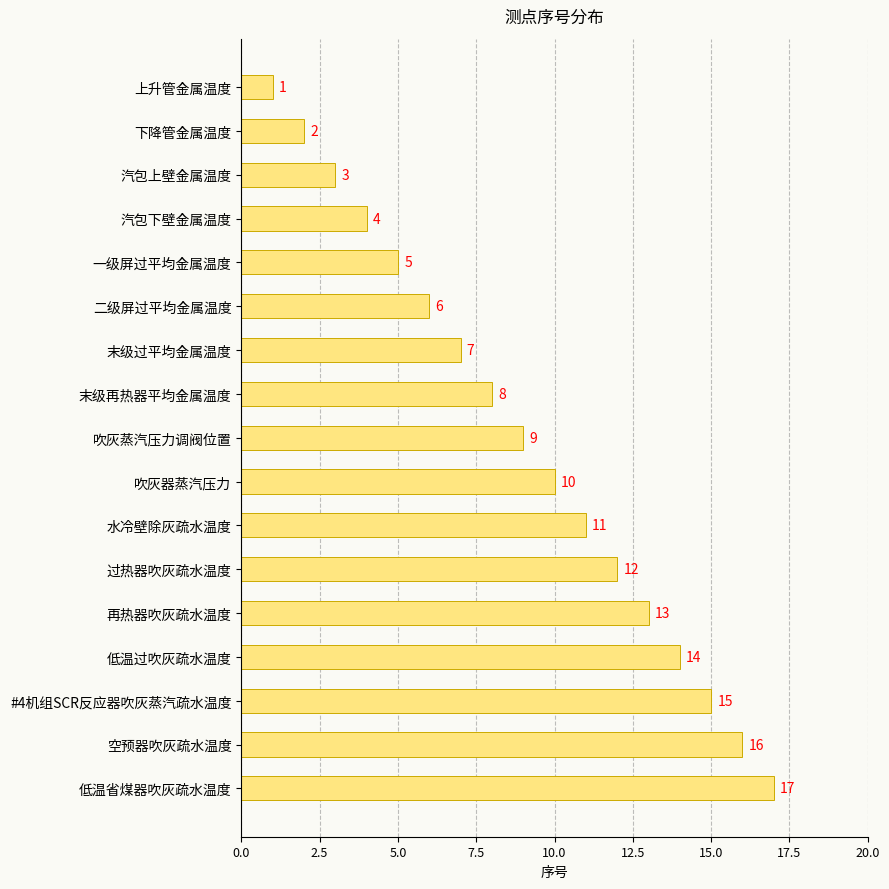

Are the bars grouped side by side (vs. stacked)?

No